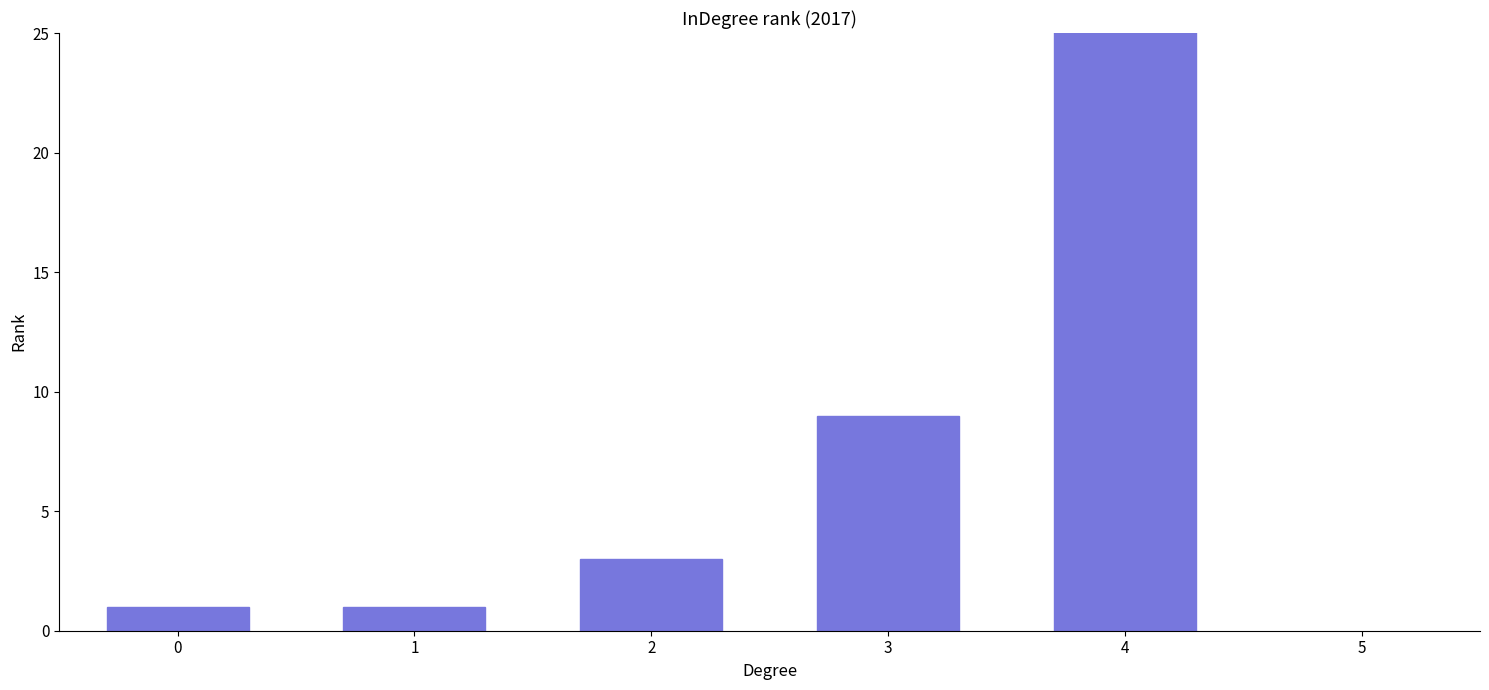

Count the number of values greater than 3.

2